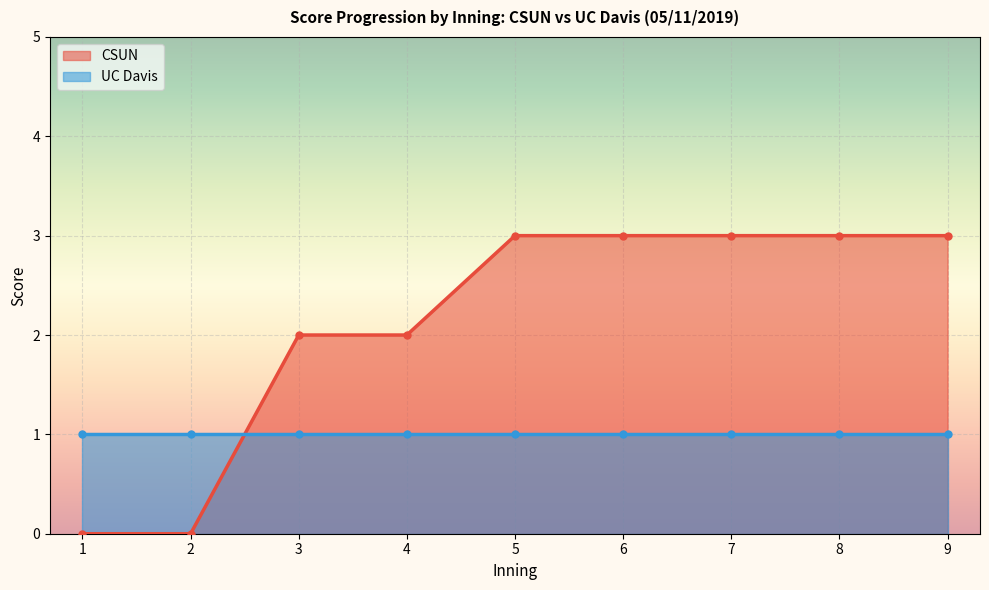

What is the greatest value displayed?

3